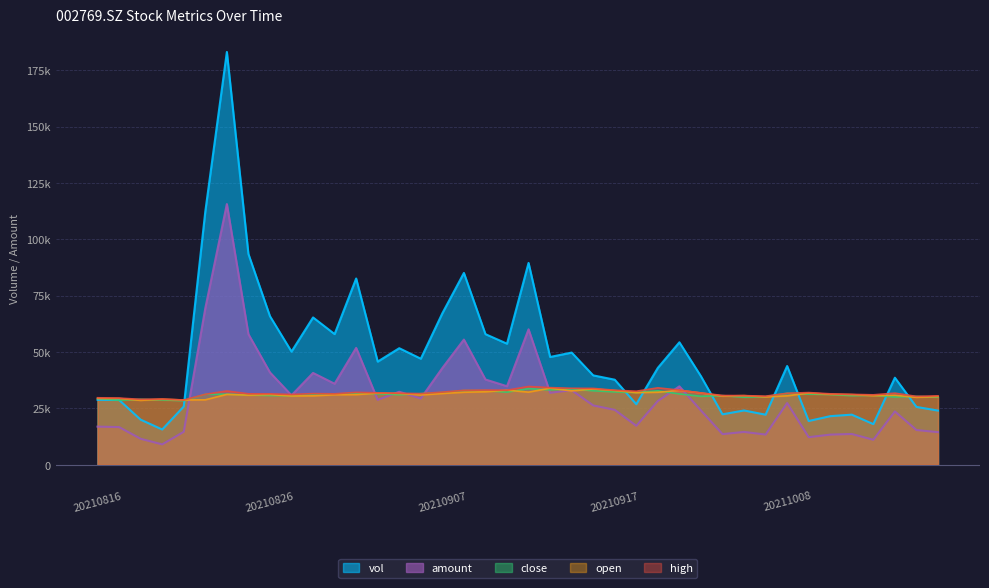

What is the difference between the highest and lowest values at 20211015?

14973.3